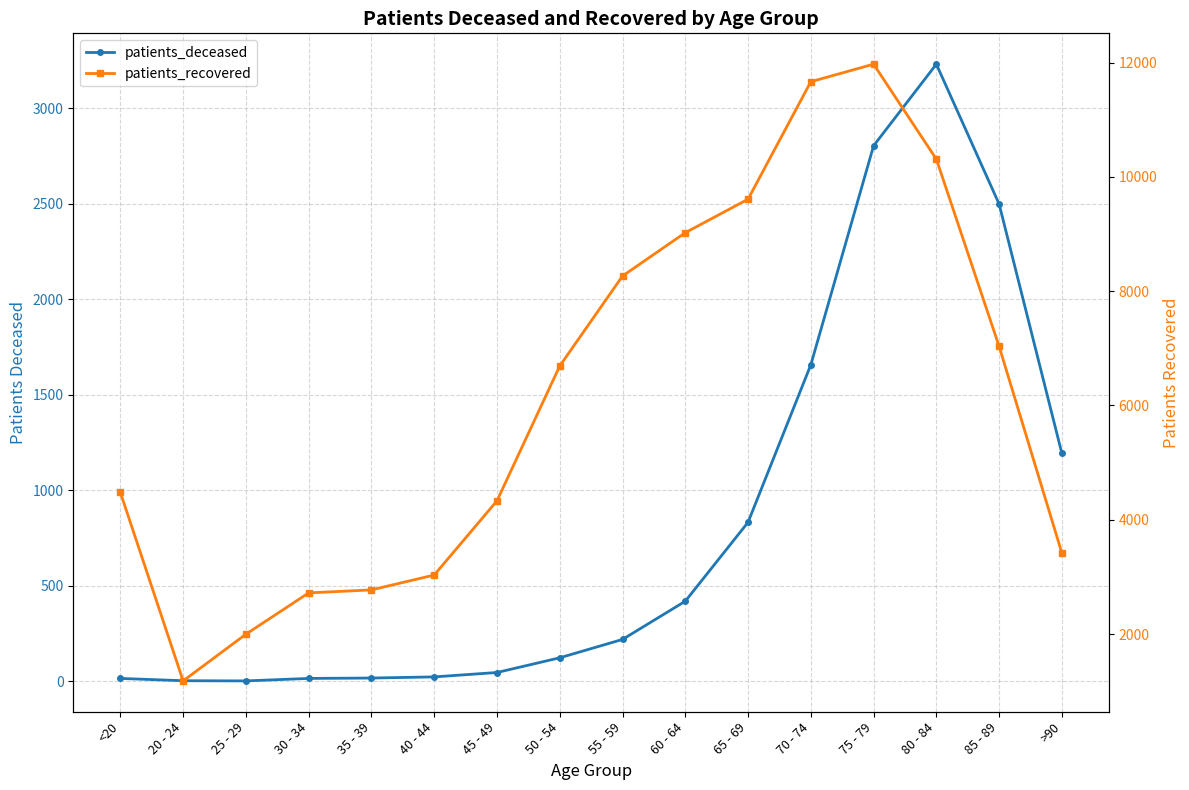

At which category does the chart reach its peak across all series?

75 - 79